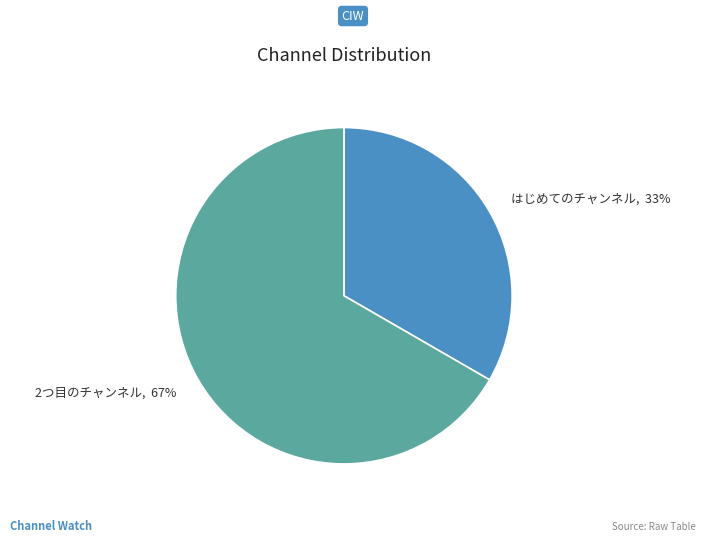

What percentage is the 2つ目のチャンネル slice, to the nearest percent?

67%